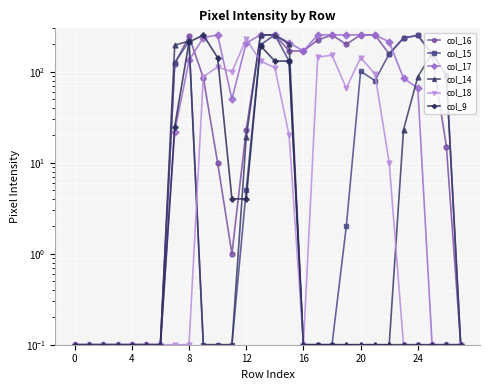

What is the total value across all series at 22?

537.2